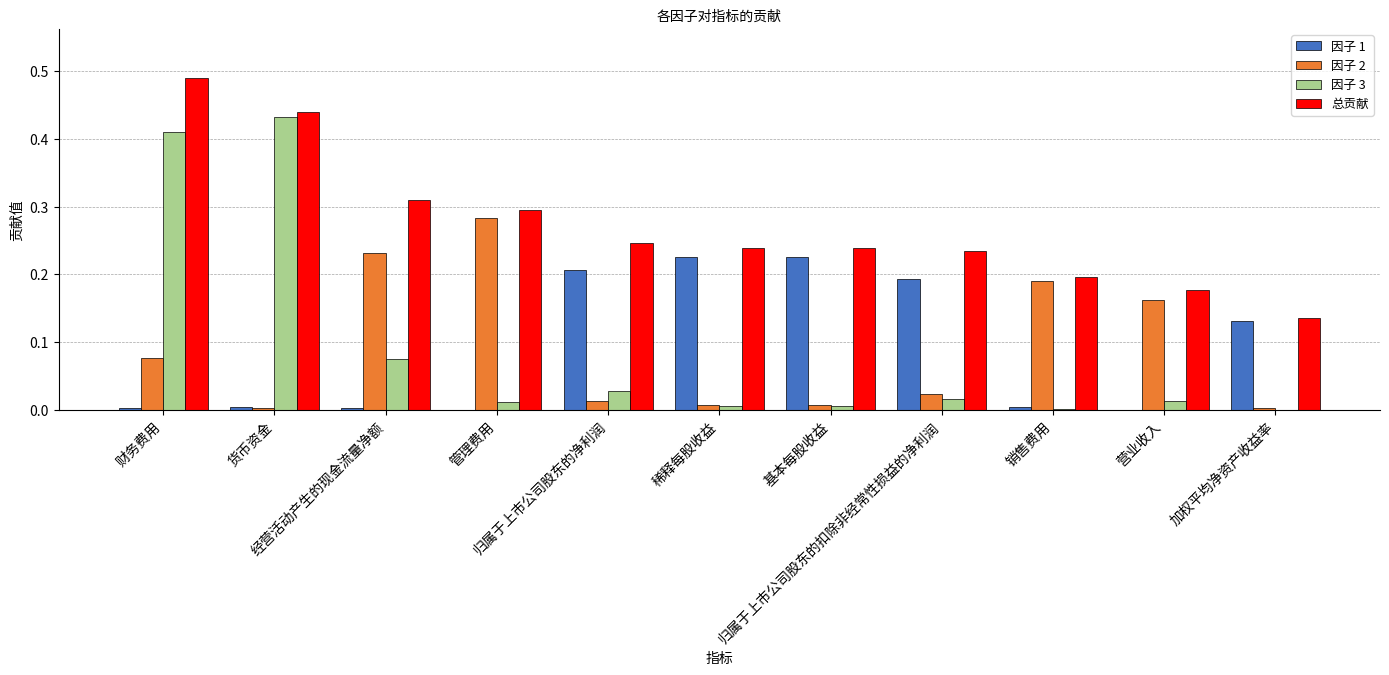

True or false: 因子 3 has a value of 0.2 at 货币资金.

False